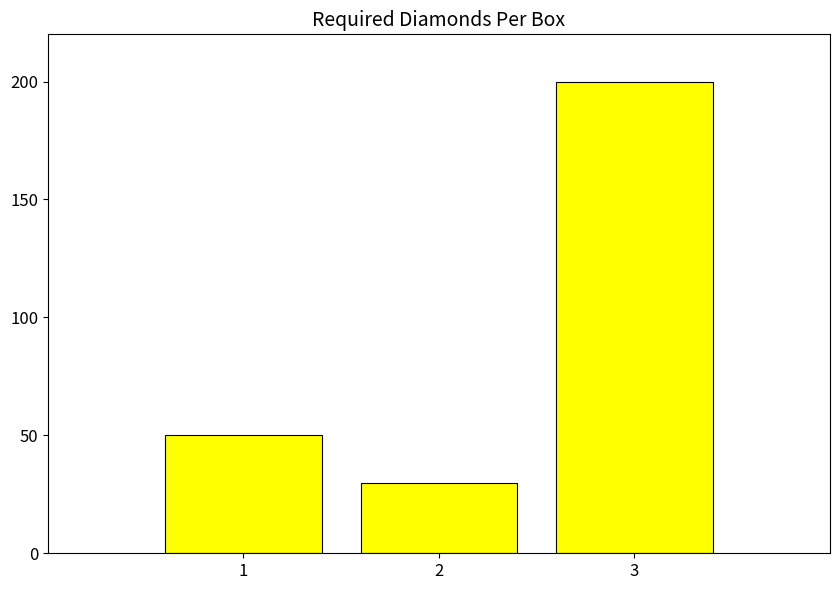

What is the sum of all values?

280